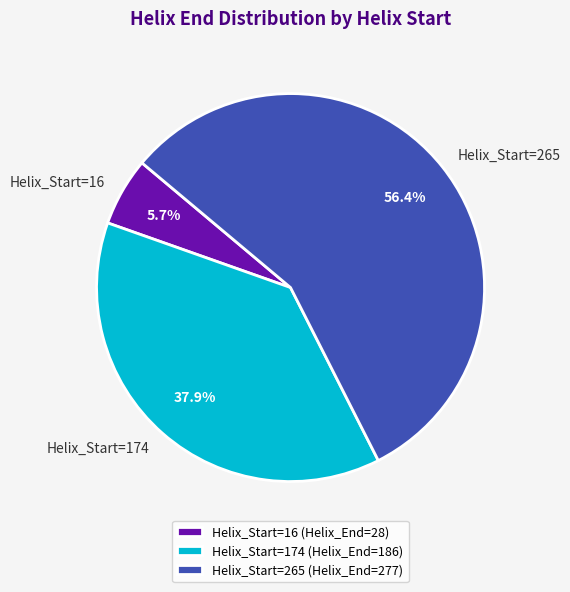

Combined, what portion of the pie is Helix_Start=174 and Helix_Start=16?

43.6%